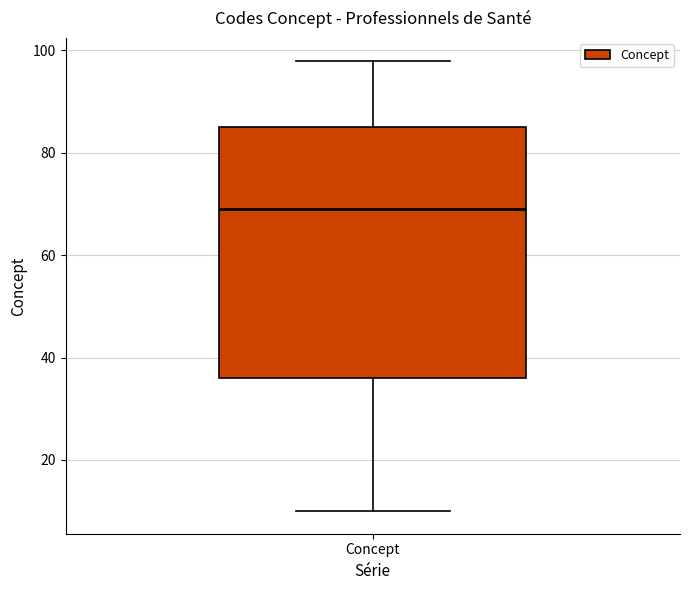

Read this box plot against the y-axis: the position of the median line, the range covered by the box, and the ends of both whiskers. The values are not printed on the chart, so give them approximately, as read against the axis.

median 70, box 36 to 86, whiskers 10 to 98